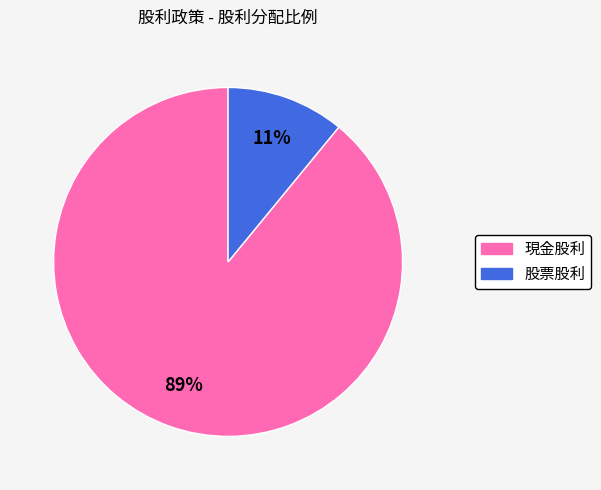

Do 現金股利 and 股票股利 together represent more than half of the pie?

Yes